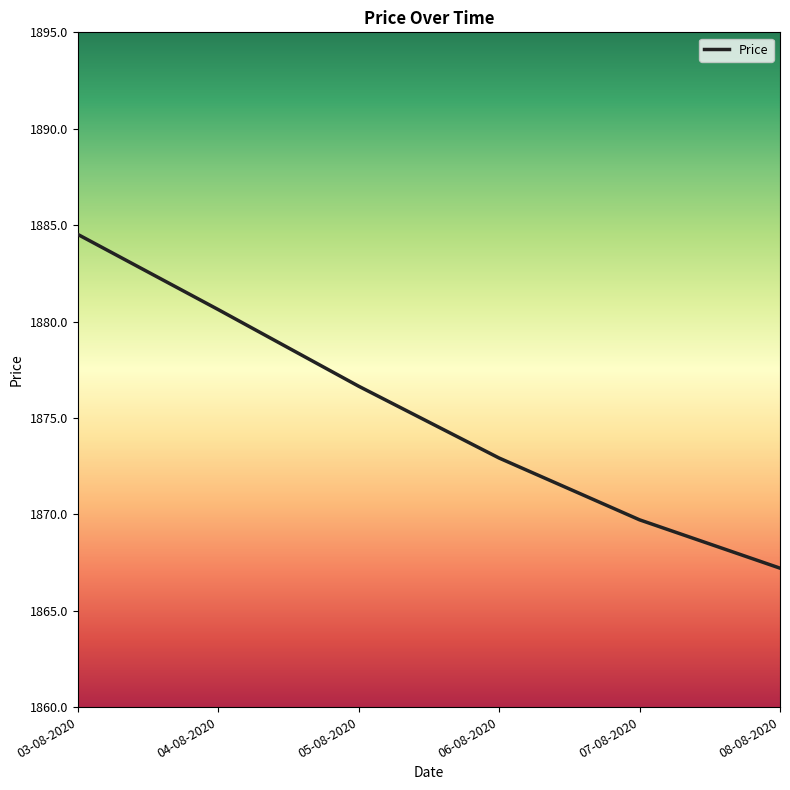

What is the difference between the values at 06-08-2020 and 07-08-2020?

3.2